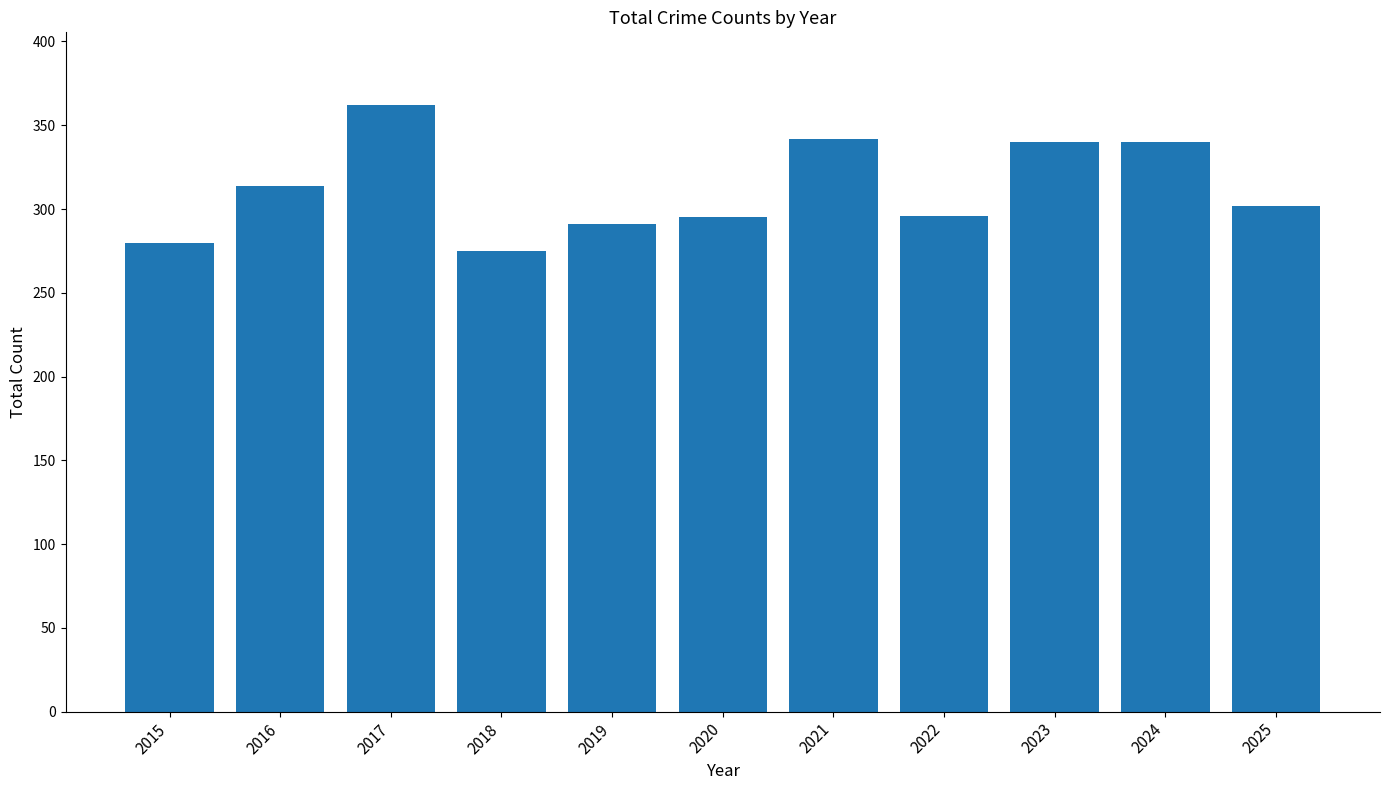

What is the value of the 2nd bar from the left?

314